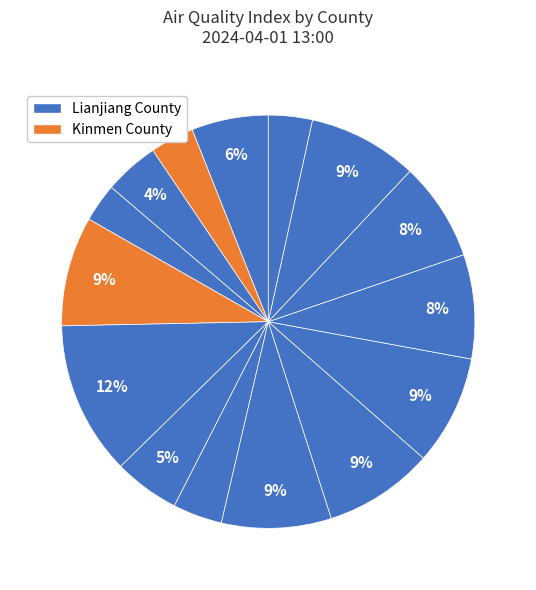

How many segments does this pie chart have?

15